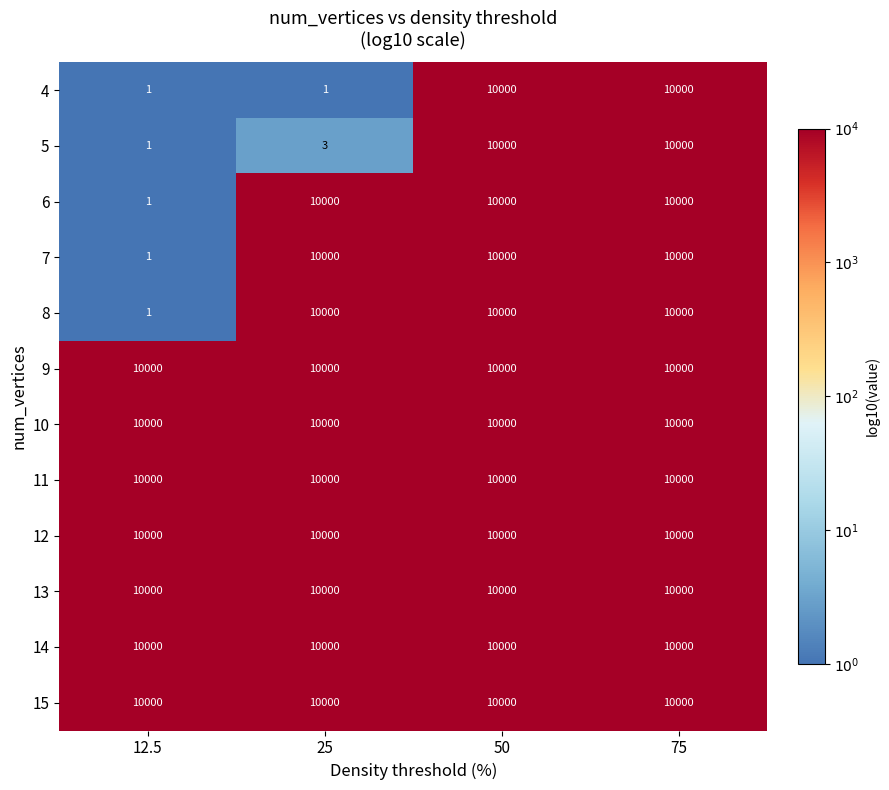

Is it true that 15 equals 3742 at 12.5?

False